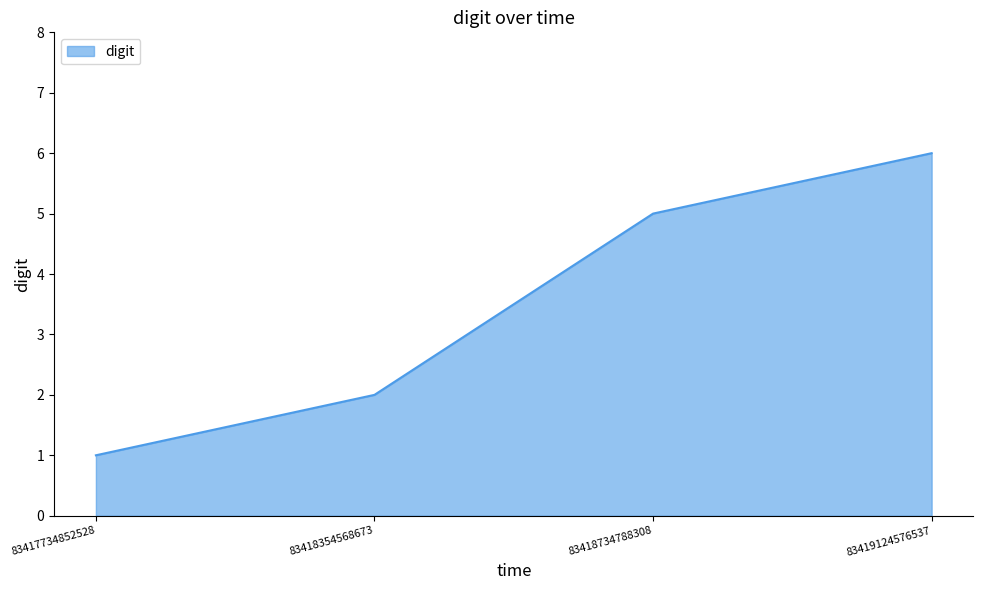

List the labels in order of value, largest first.

83419124576537, 83418734788308, 83418354568673, 83417734852528